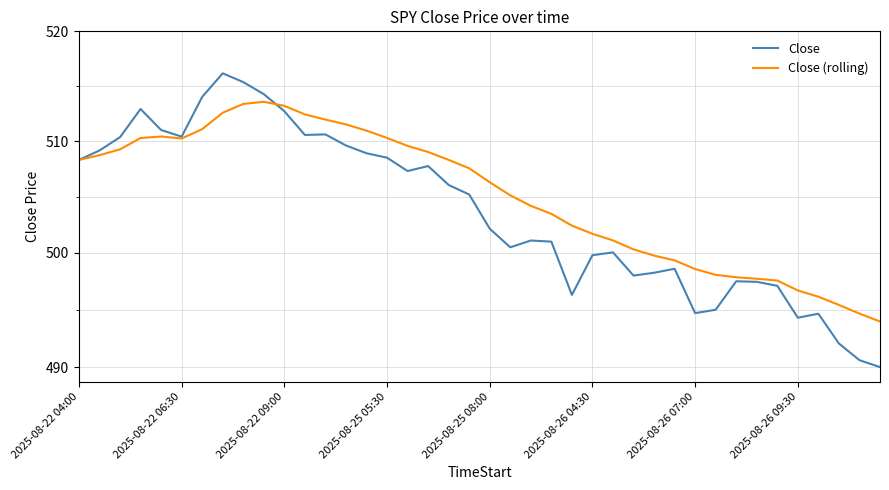

The value of Close at 23 is 673.0. True or false?

False